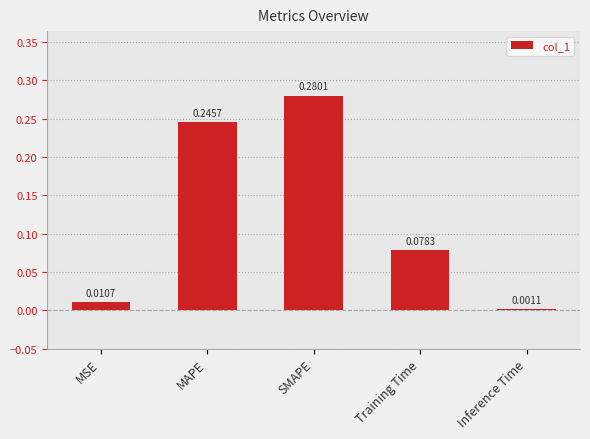

What is the change in value from Training Time to Inference Time?

-0.1